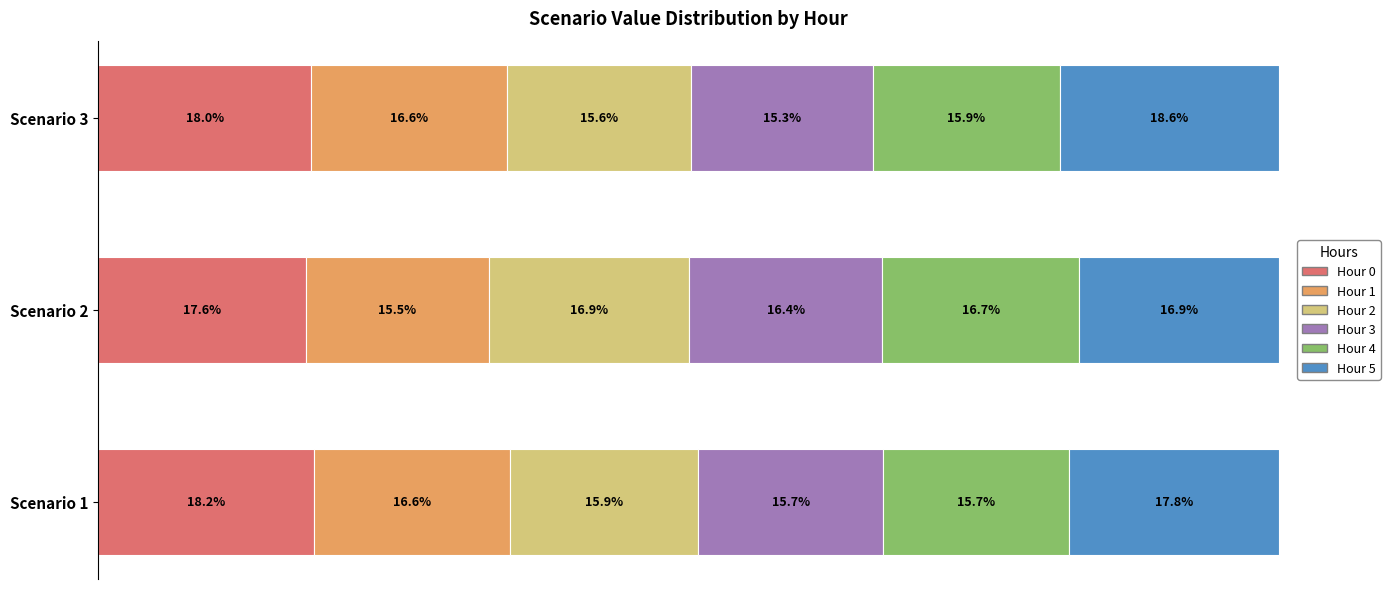

What is the value of the Hour 4 bar at the 3rd from the left?

15.9